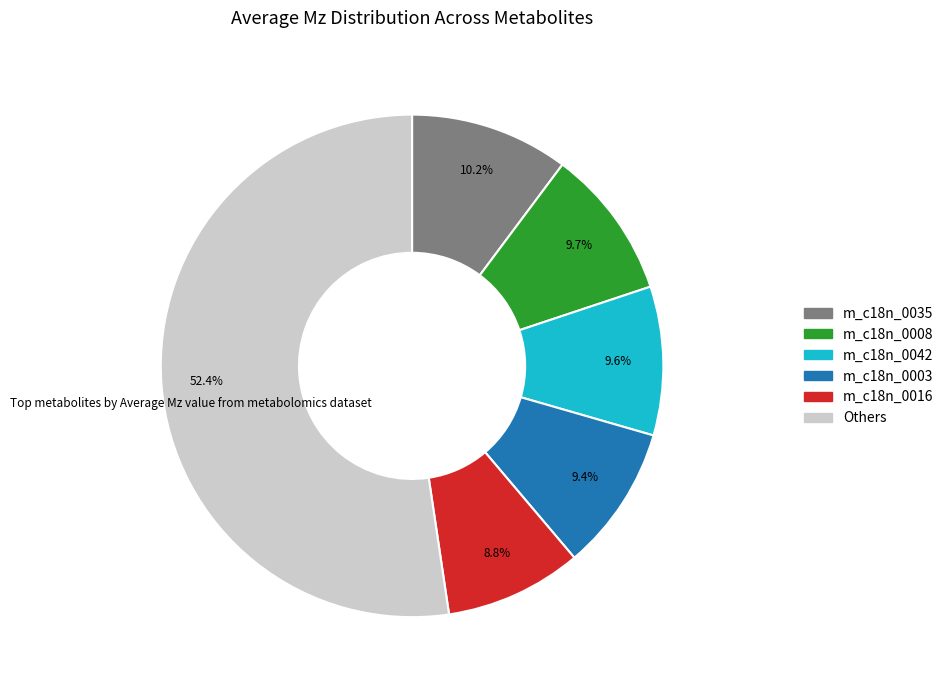

Does any single category account for the majority?

Yes